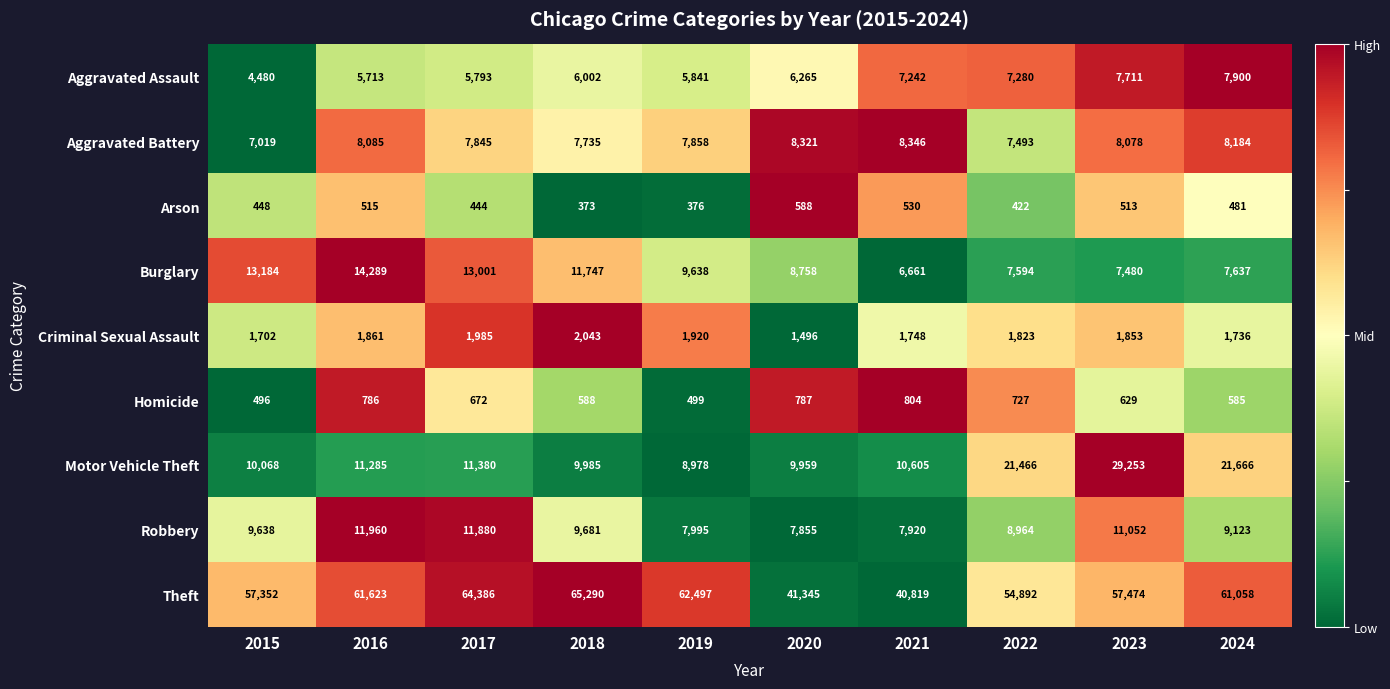

At 2023, list the series in order from smallest to largest.

Arson, Homicide, Criminal Sexual Assault, Burglary, Aggravated Assault, Aggravated Battery, Robbery, Motor Vehicle Theft, Theft